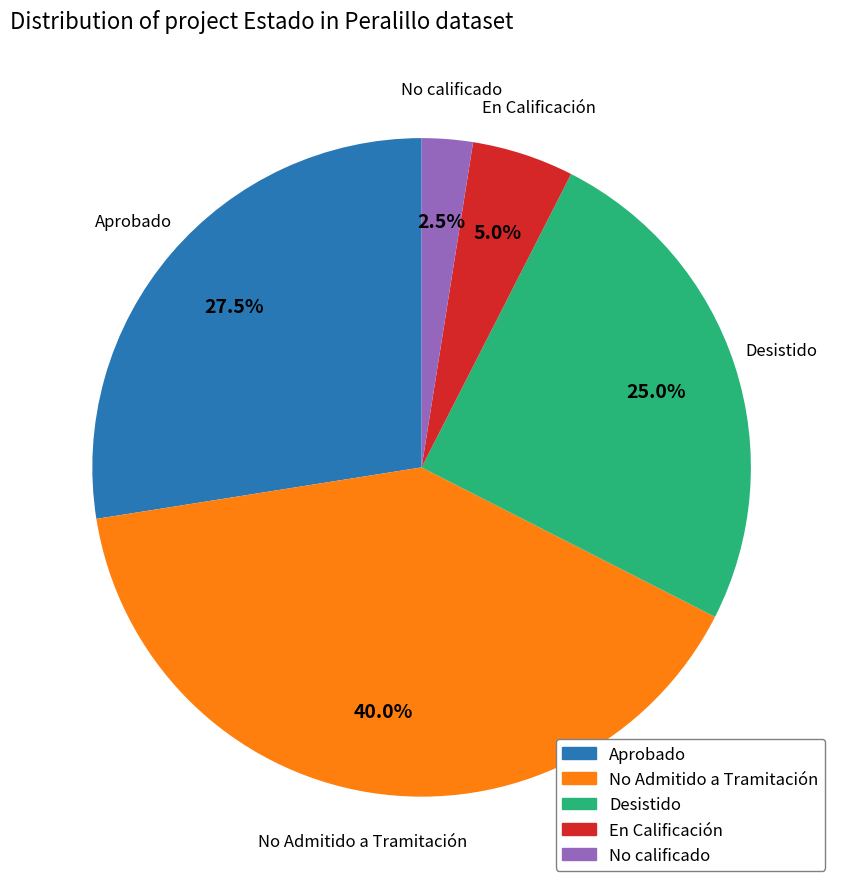

Is there a majority slice in this chart?

No